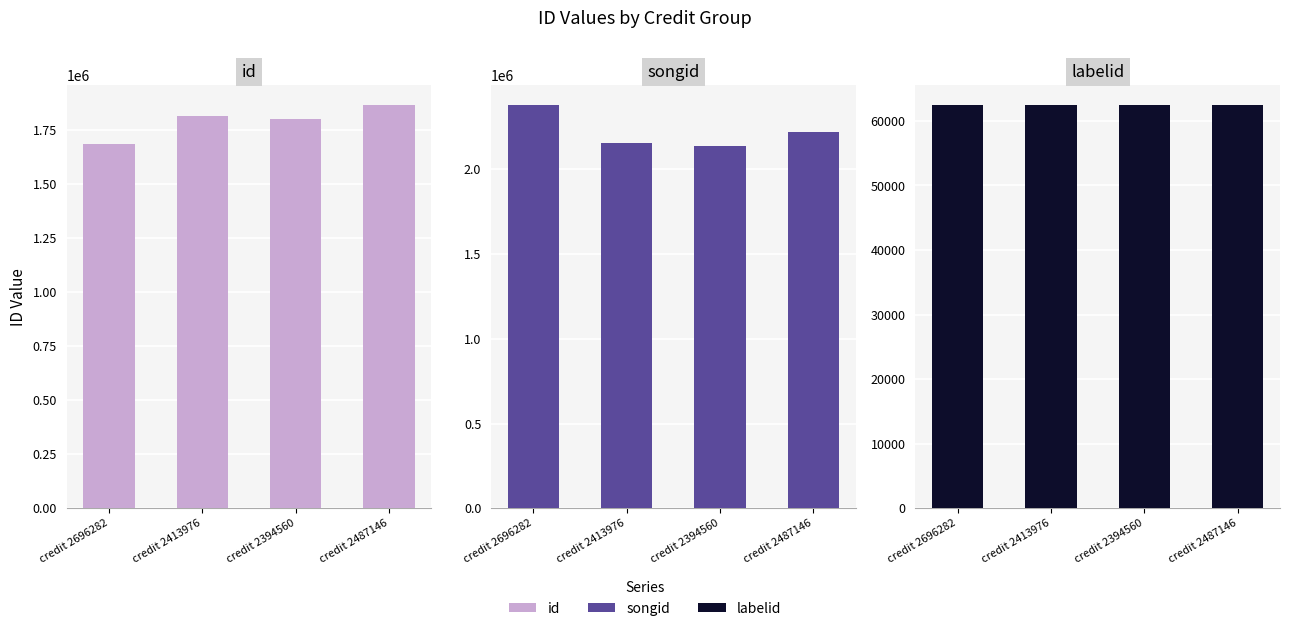

Reading left to right, what are all the values shown in this chart?

id: 1682690	1814514	1798947	1861628
songid: 2376757	2155470	2135885	2217644
labelid: 62398	62398	62398	62398